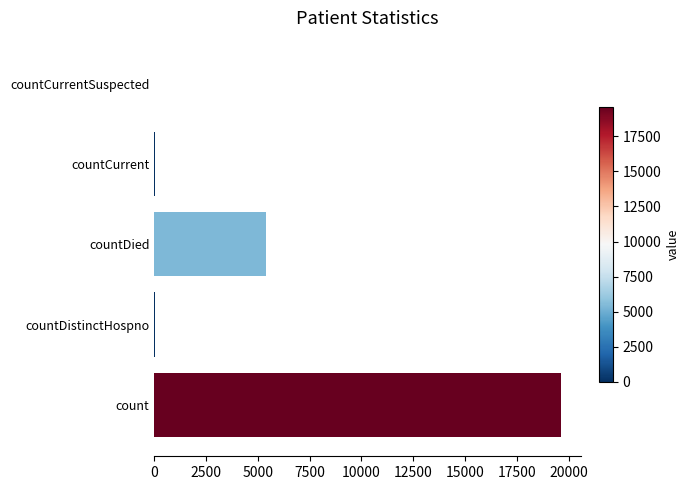

Between countDied and countDistinctHospno, which is larger?

countDied